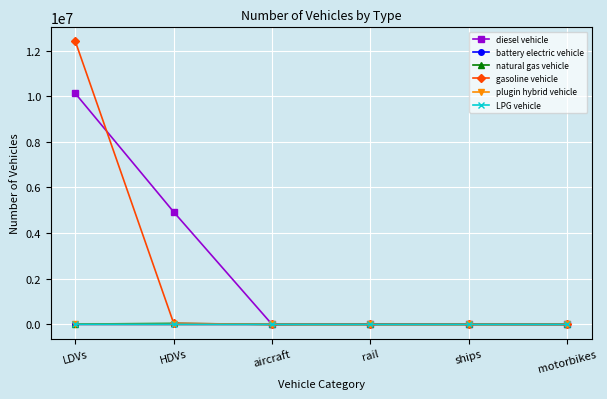

What is the sum of all battery electric vehicle values?

1613.8